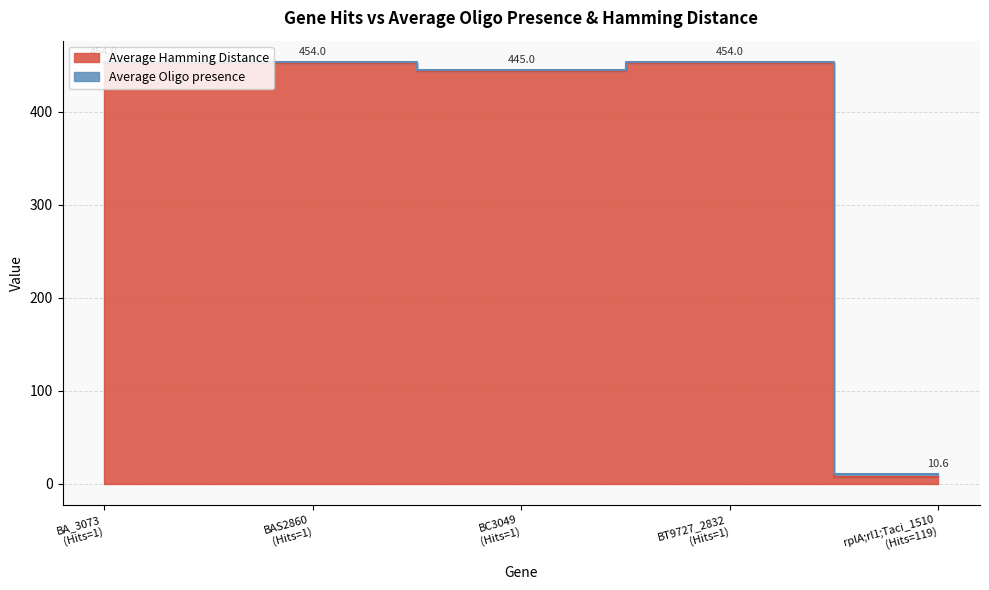

Does the chart display data point markers on the line(s)?

No